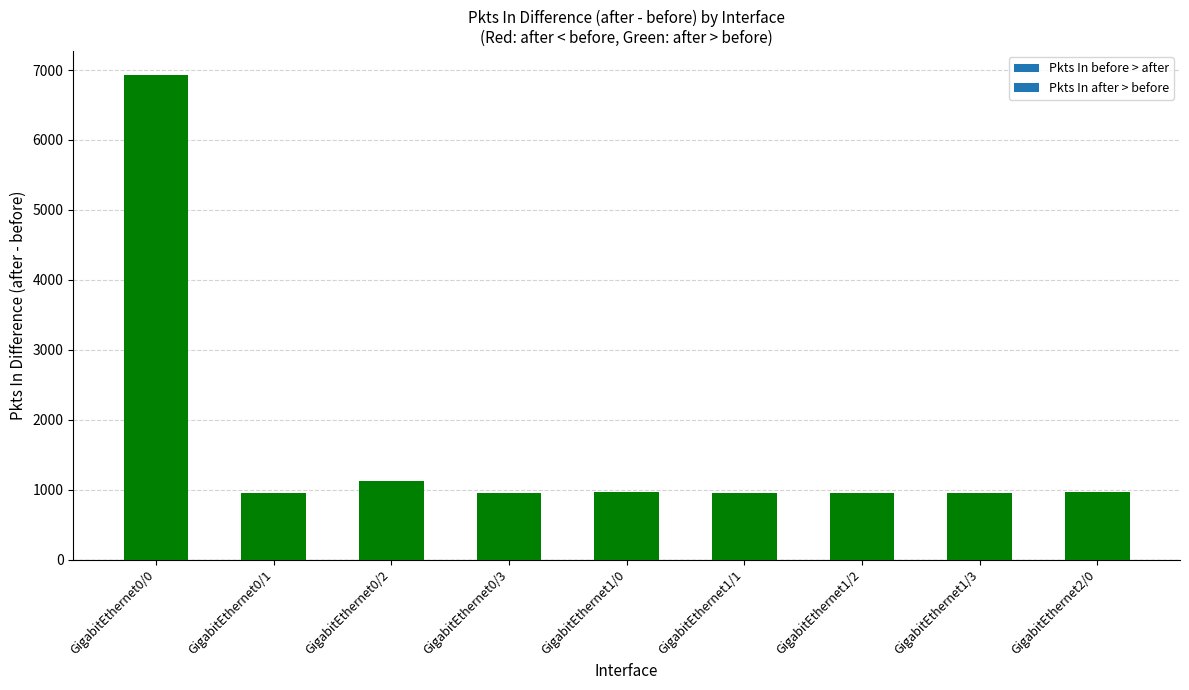

How many bars are there in total?

9